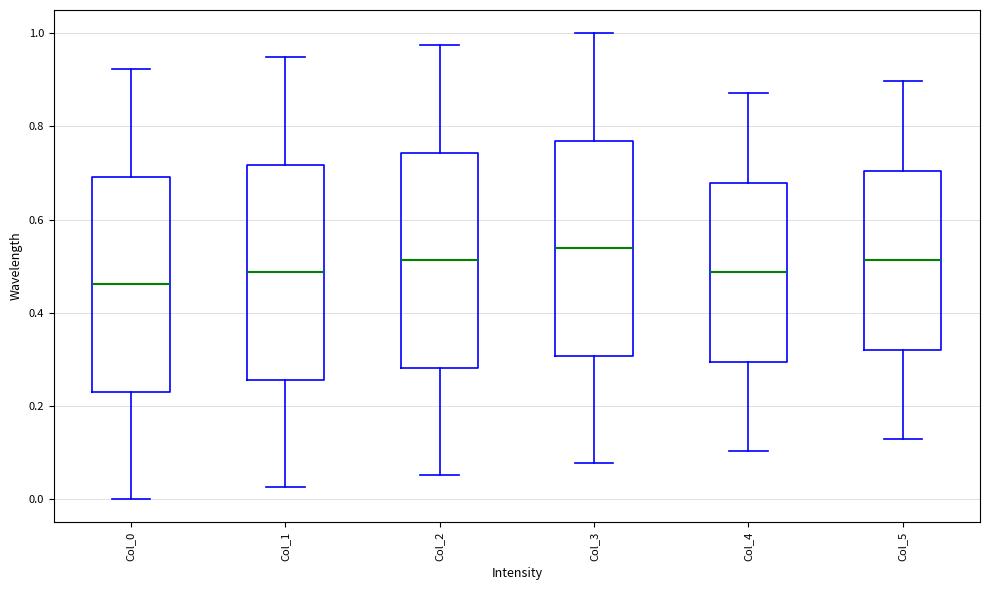

Which box has the highest median line?

Col_3